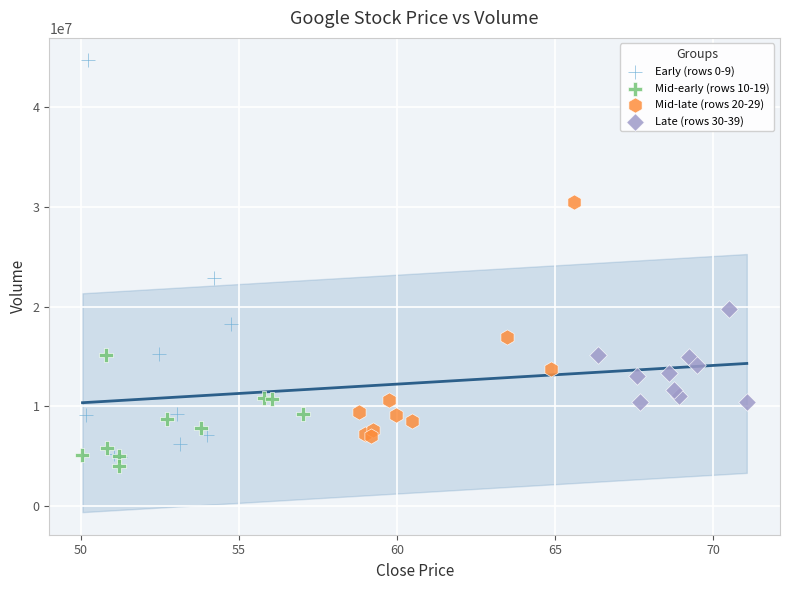

Which series reaches the minimum Y coordinate?

Mid-early (rows 10-19)